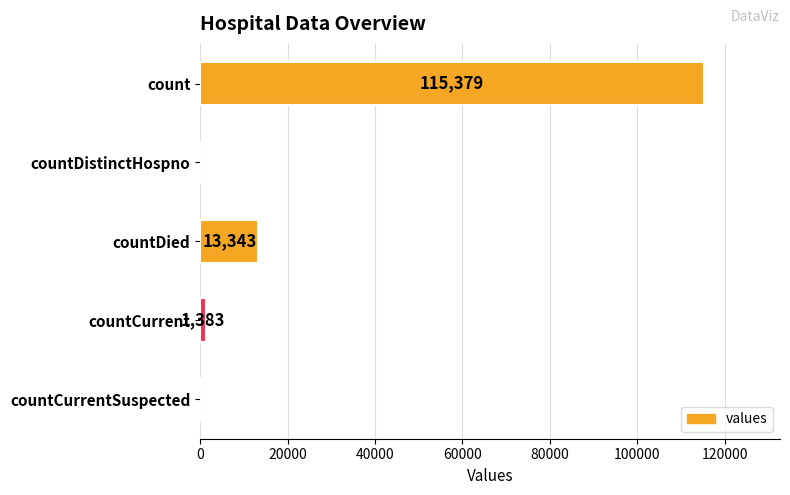

Where is the data nearest to the value 57689?

countDied